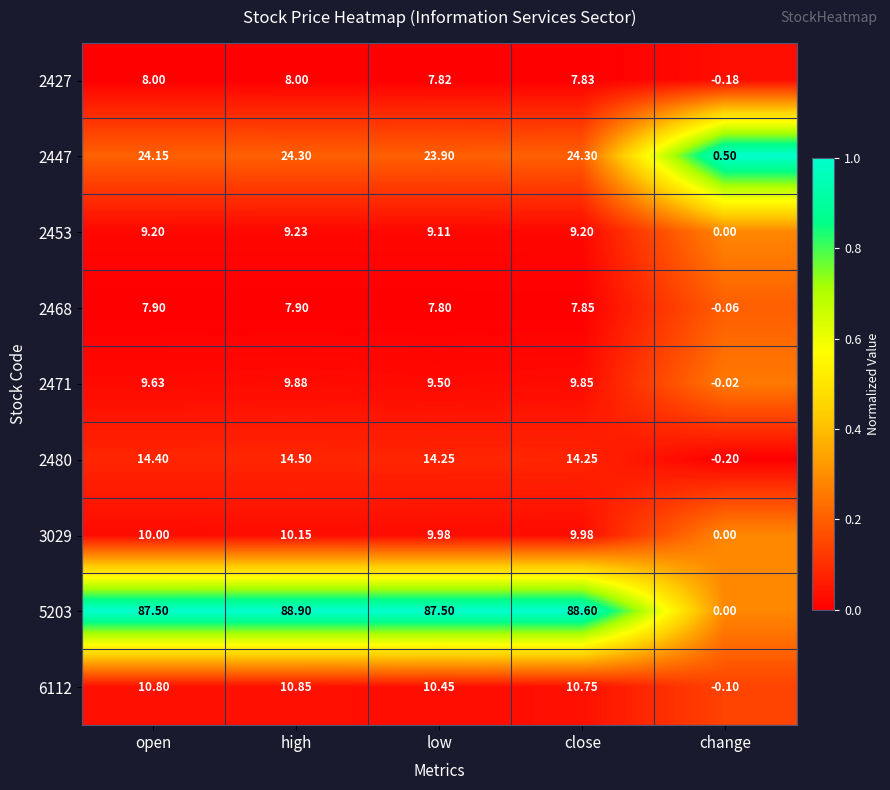

List the labels in order of 2471 value, largest first.

high, close, open, low, change